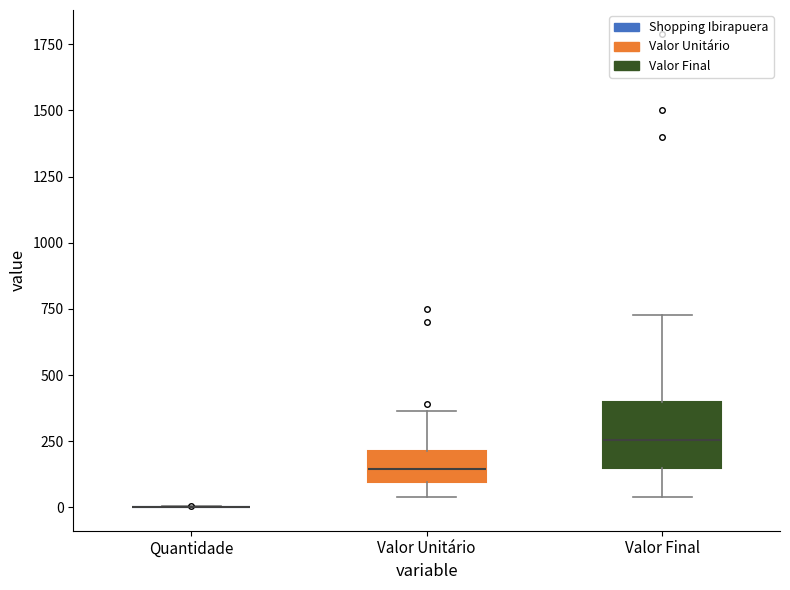

Which box is the tallest, from its lower edge to its upper edge?

Valor Final